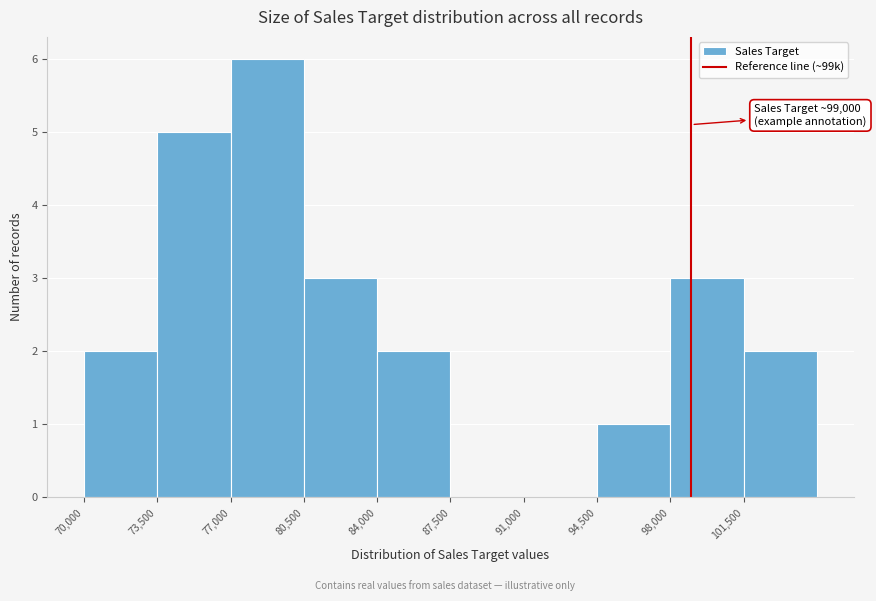

Which range on the x-axis has the tallest bar?

77000 to 80500